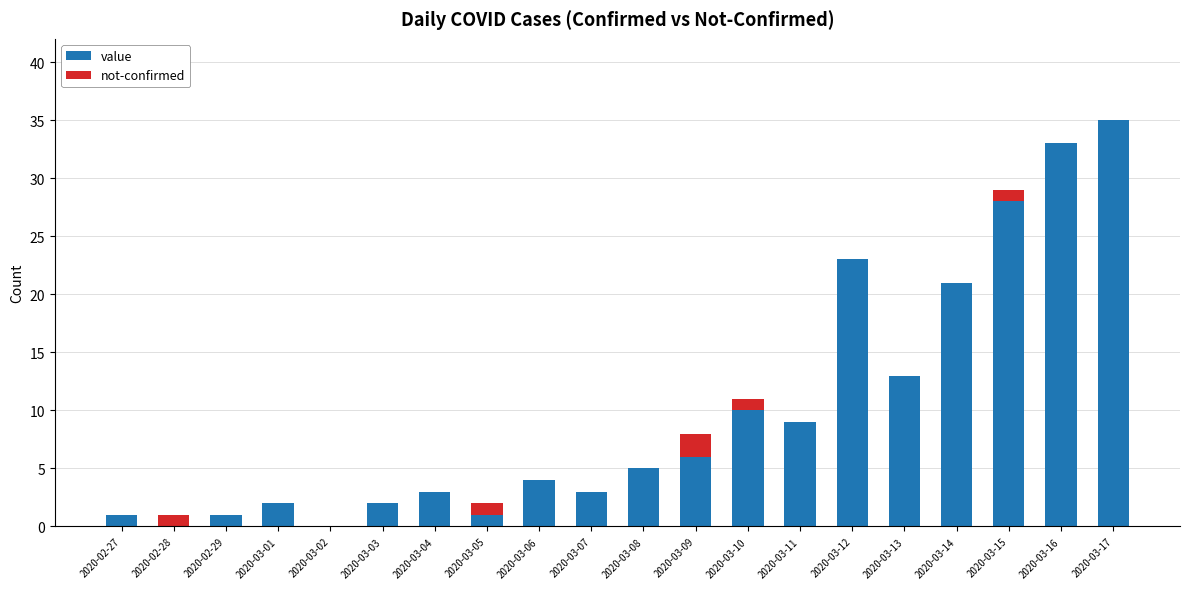

What is the highest value of the value series?

35